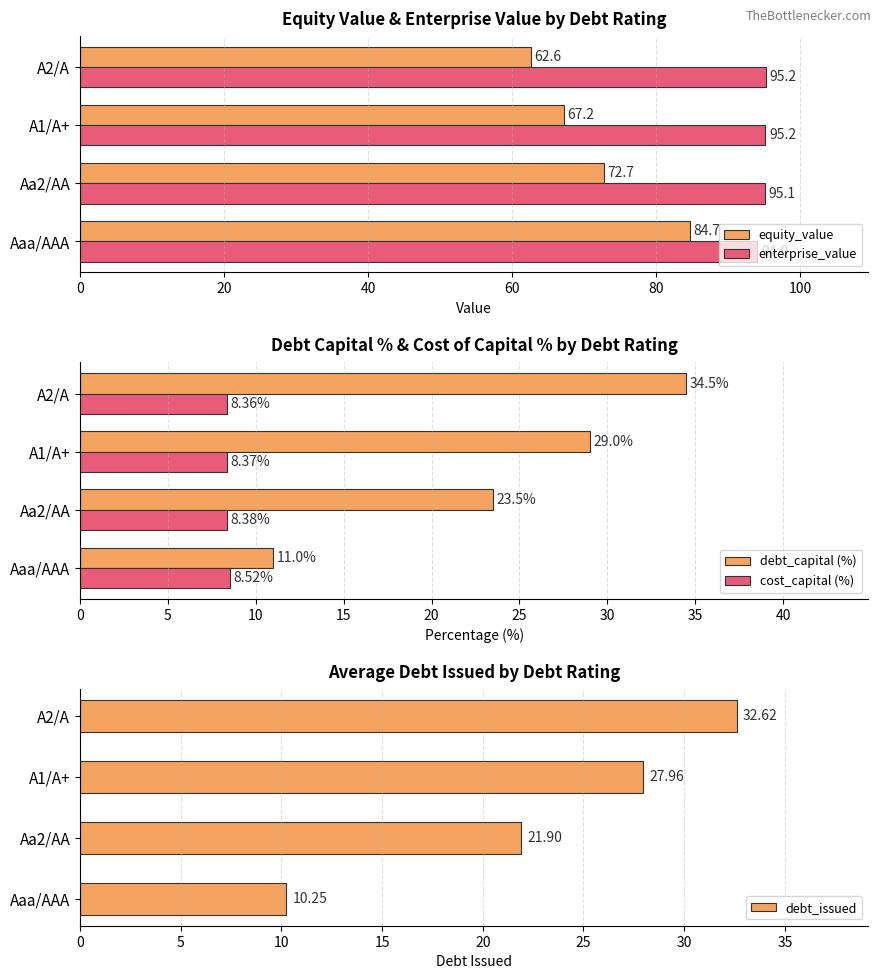

List the labels in order of debt_issued value, smallest first.

Aaa/AAA, Aa2/AA, A1/A+, A2/A